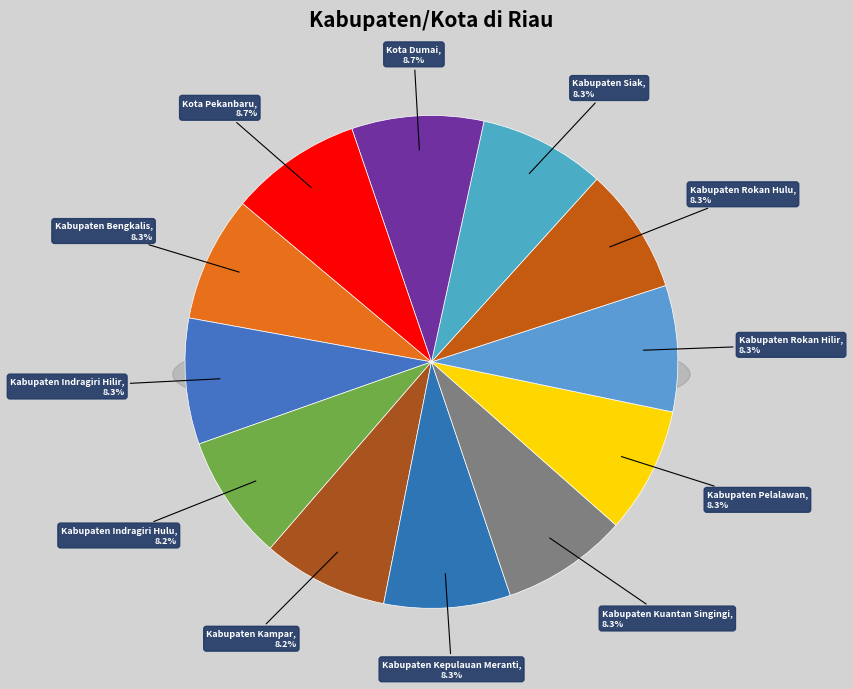

Combined, what portion of the pie is Kabupaten Rokan Hulu and Kota Pekanbaru?

16.9%